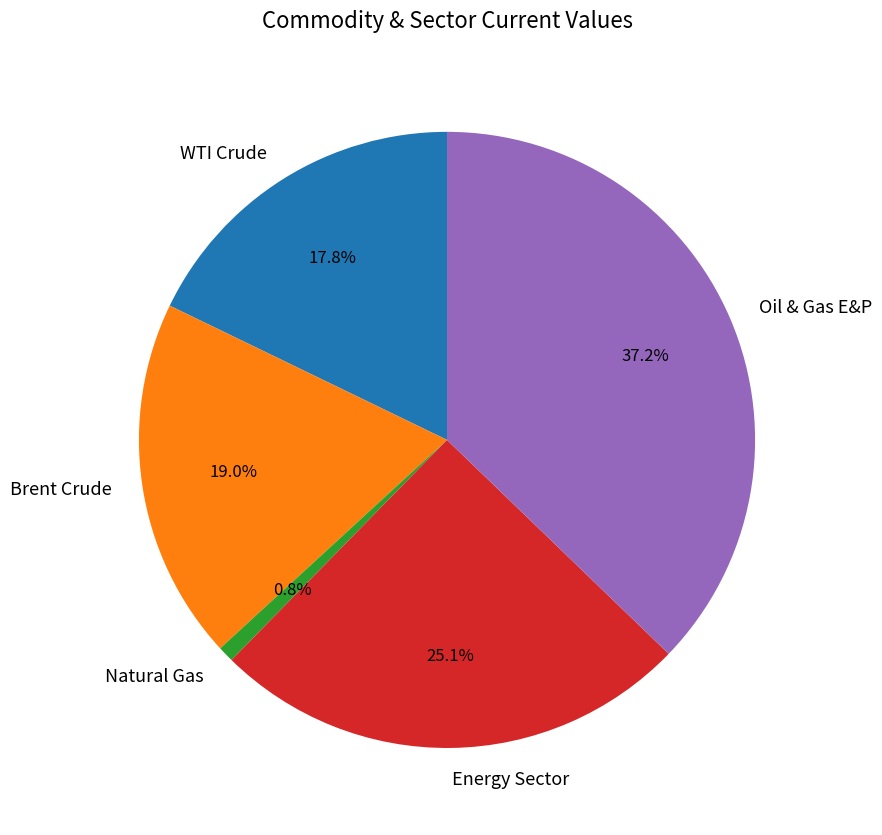

To the nearest percent, what portion does Energy Sector represent?

25%